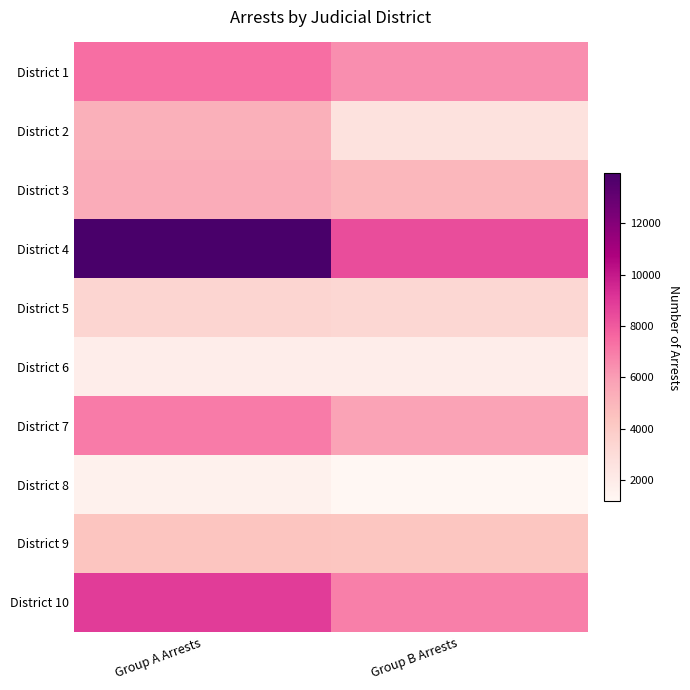

Which series has the largest range (max minus min)?

District 4